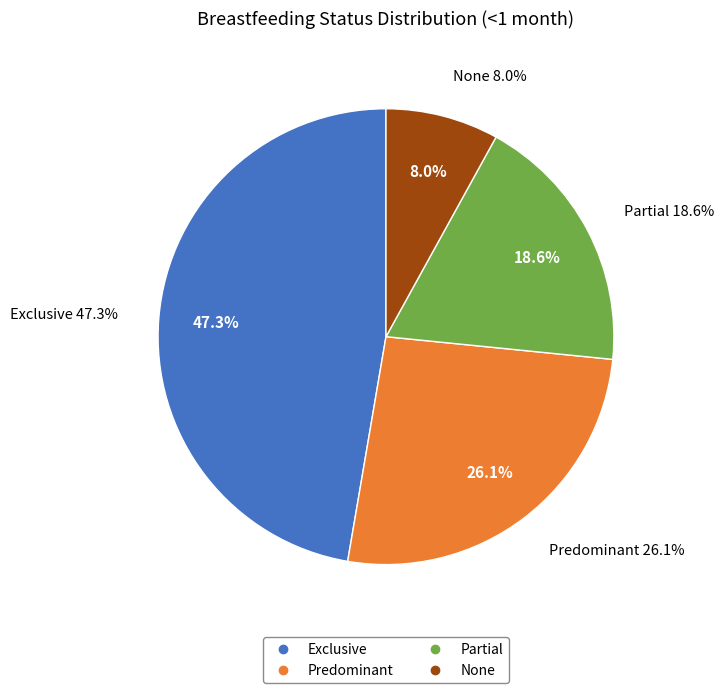

How much of the chart is everything except Exclusive?

52.7%